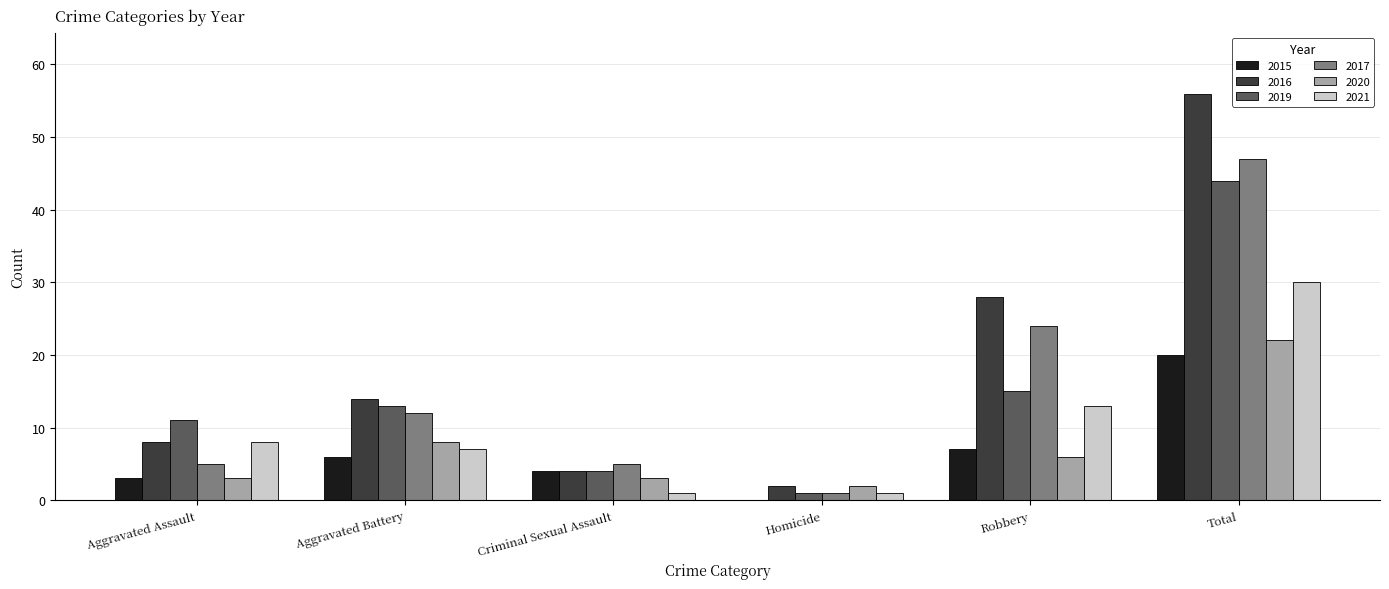

What is the greatest value displayed?

56